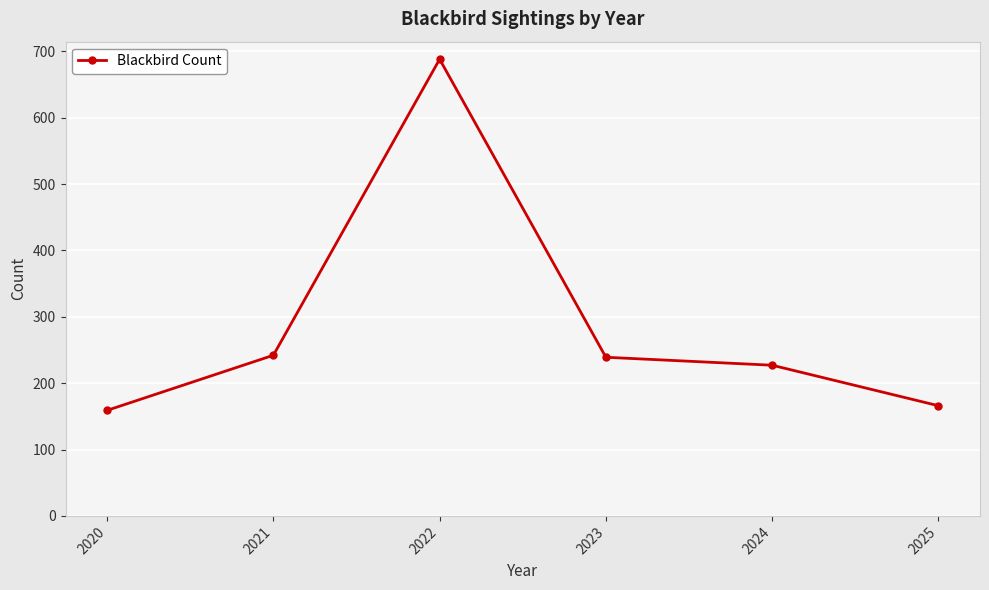

What is the approximate value at 2022?

688